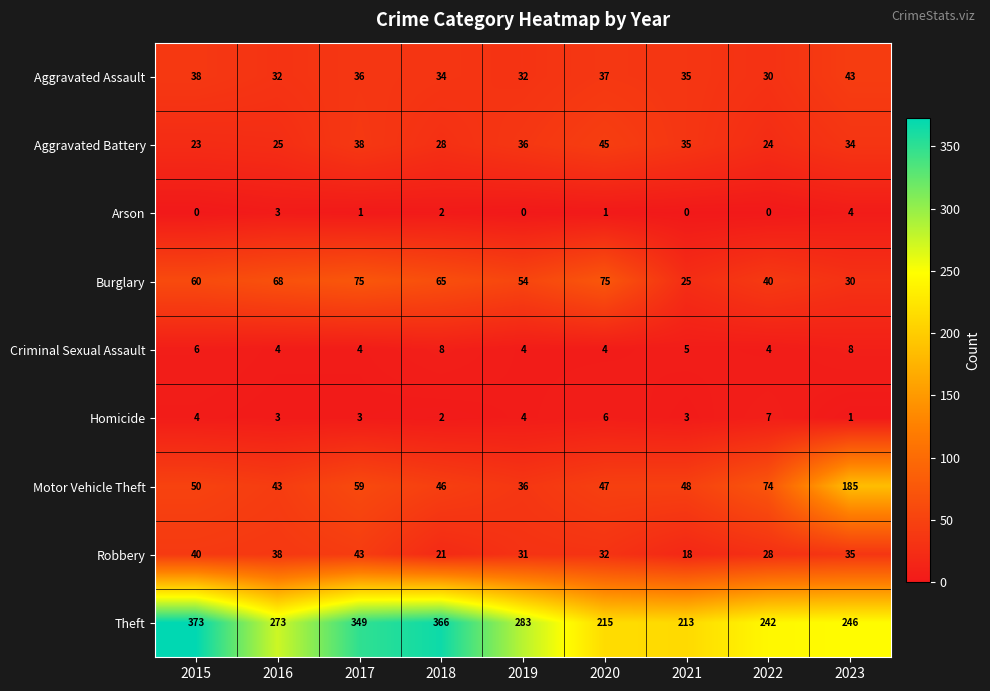

List the labels in order of Robbery value, smallest first.

2021, 2018, 2022, 2019, 2020, 2023, 2016, 2015, 2017